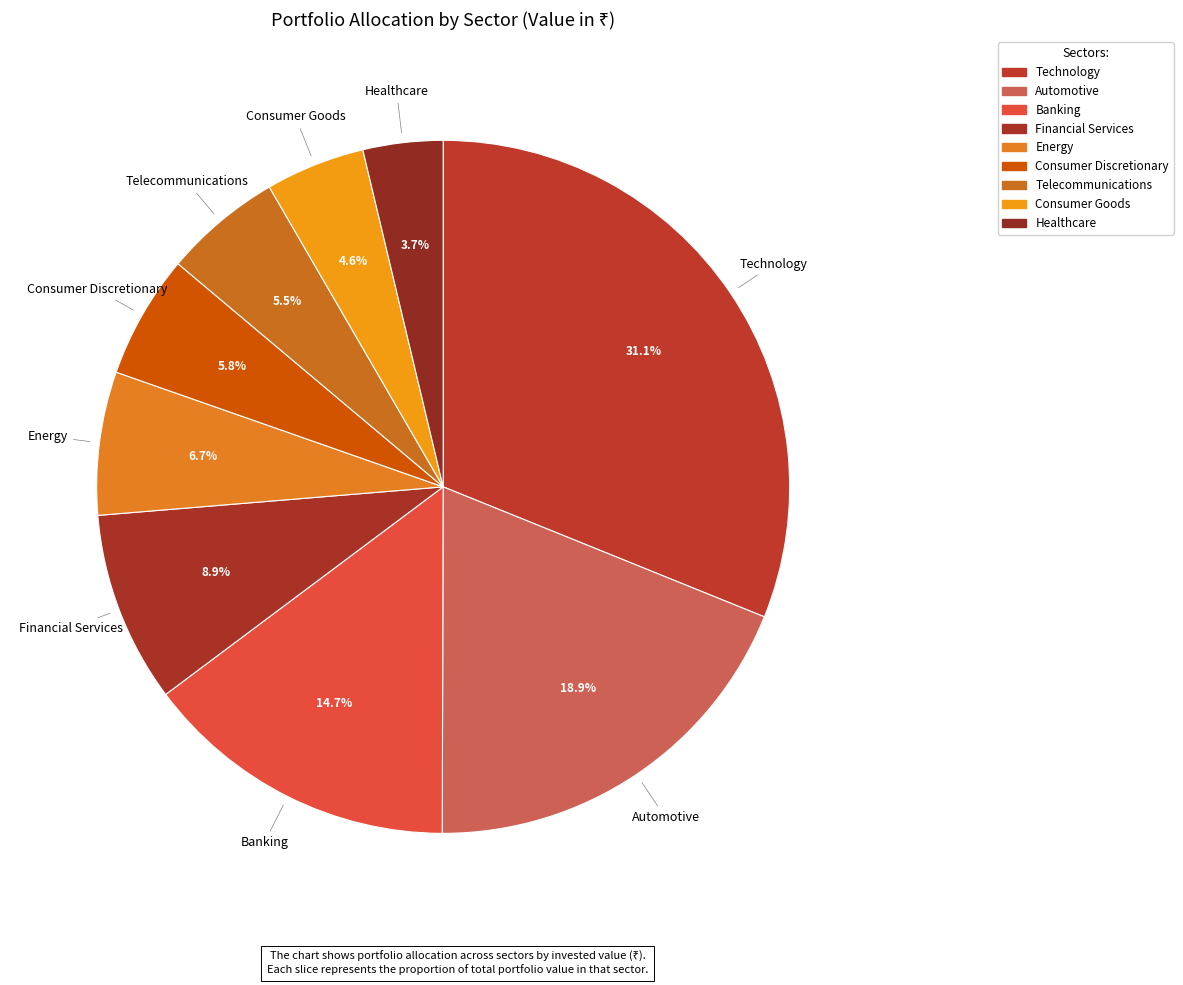

Count the number of slices in the pie.

9